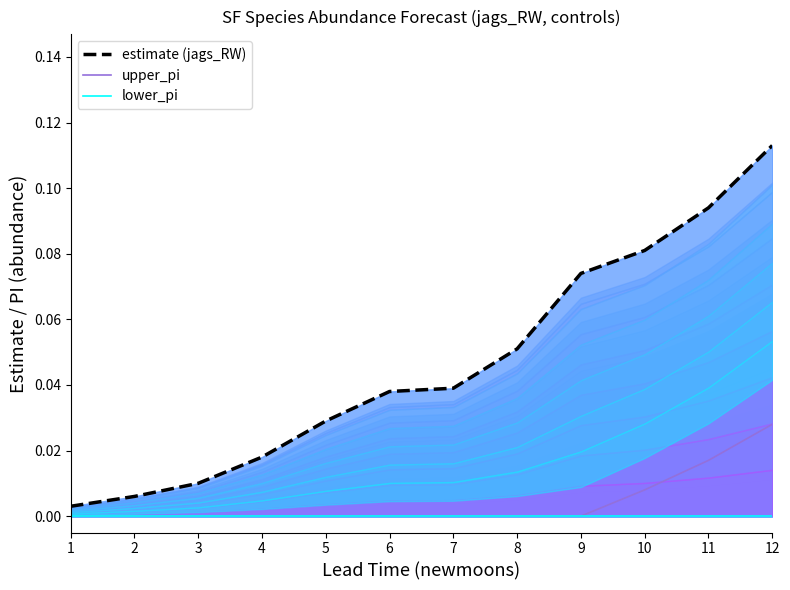

List the labels in order of lower_pi value, smallest first.

1, 2, 3, 4, 5, 6, 7, 8, 9, 10, 11, 12